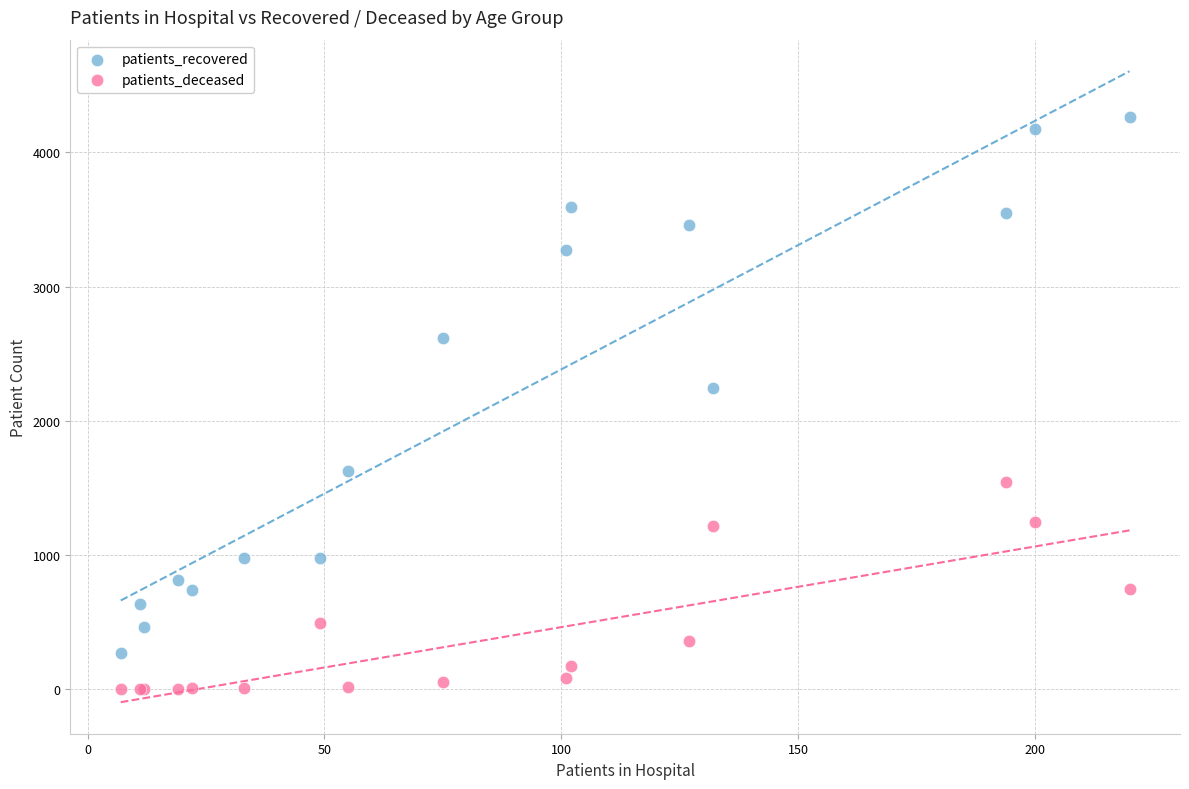

Across all series, what Y value is closest to 2132?

2241